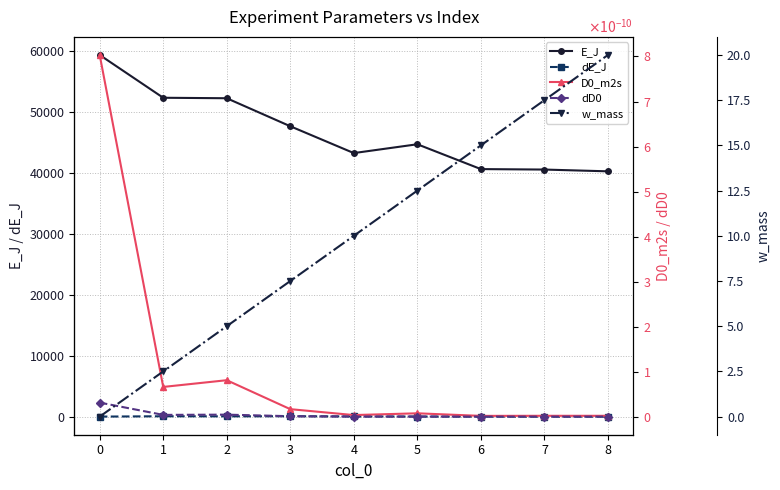

How many lines are shown in the chart?

5